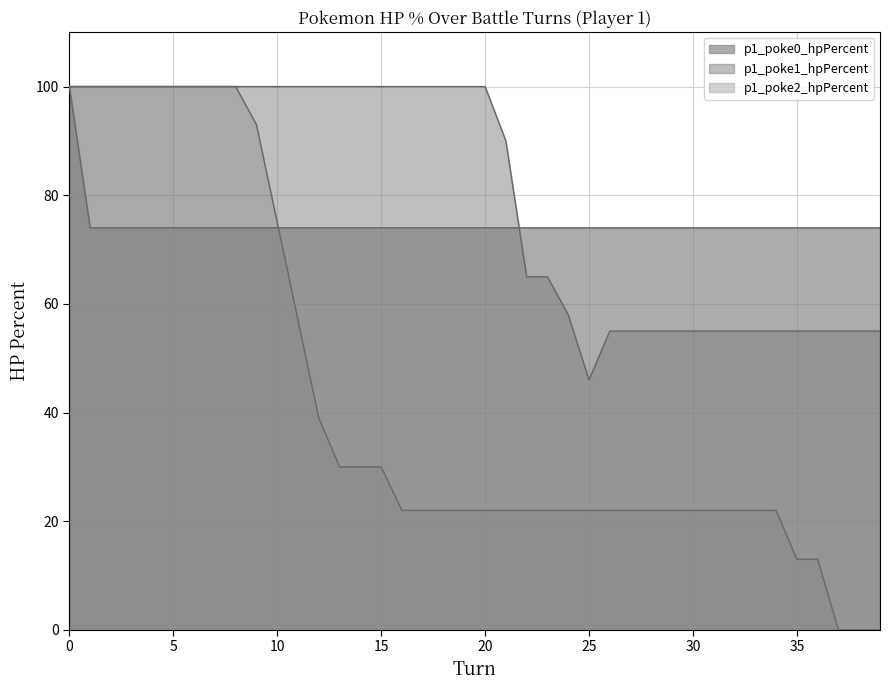

True or false: p1_poke0_hpPercent and p1_poke2_hpPercent intersect in this chart.

True